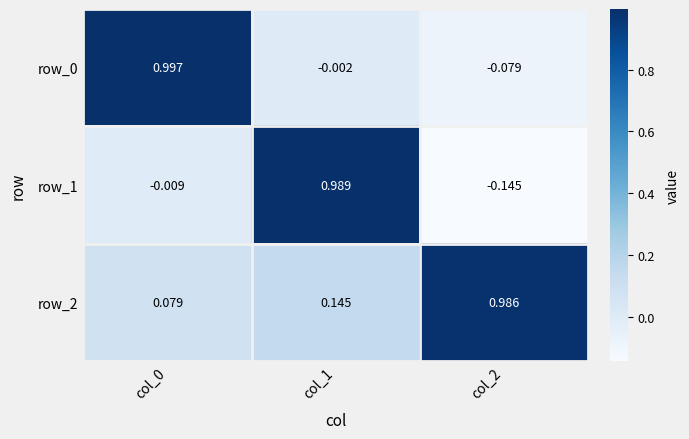

Is the value of row_2 at col_0 greater than the value of row_1 at col_1?

No